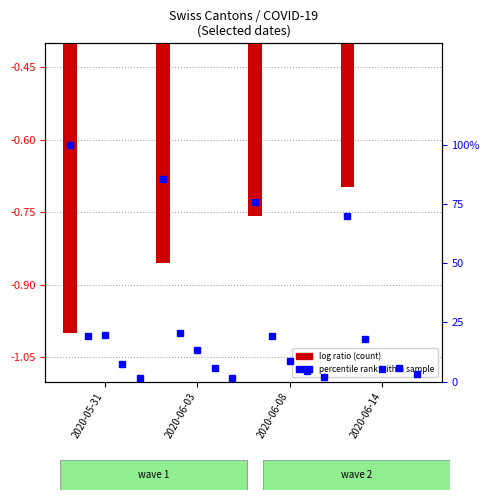

Where is CH nearest to the value 0?

2020-06-14